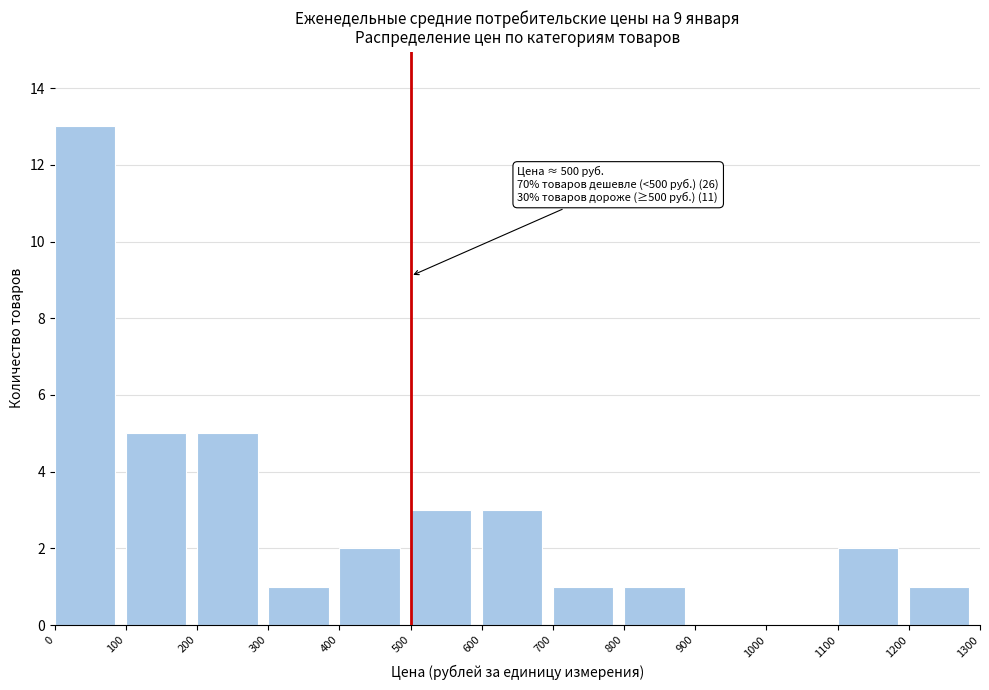

Which range on the x-axis has the tallest bar?

0 to 100